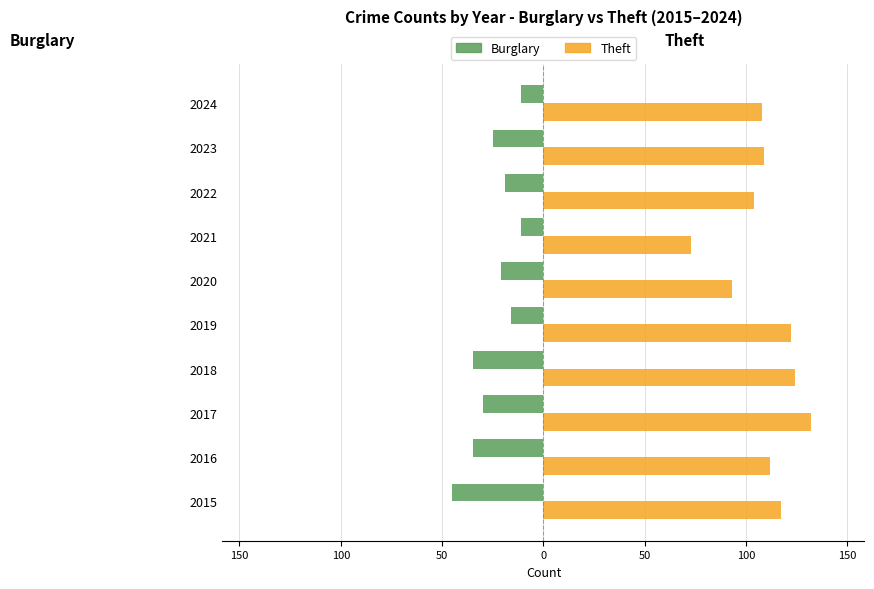

What are all the series names shown in the legend?

Burglary, Theft